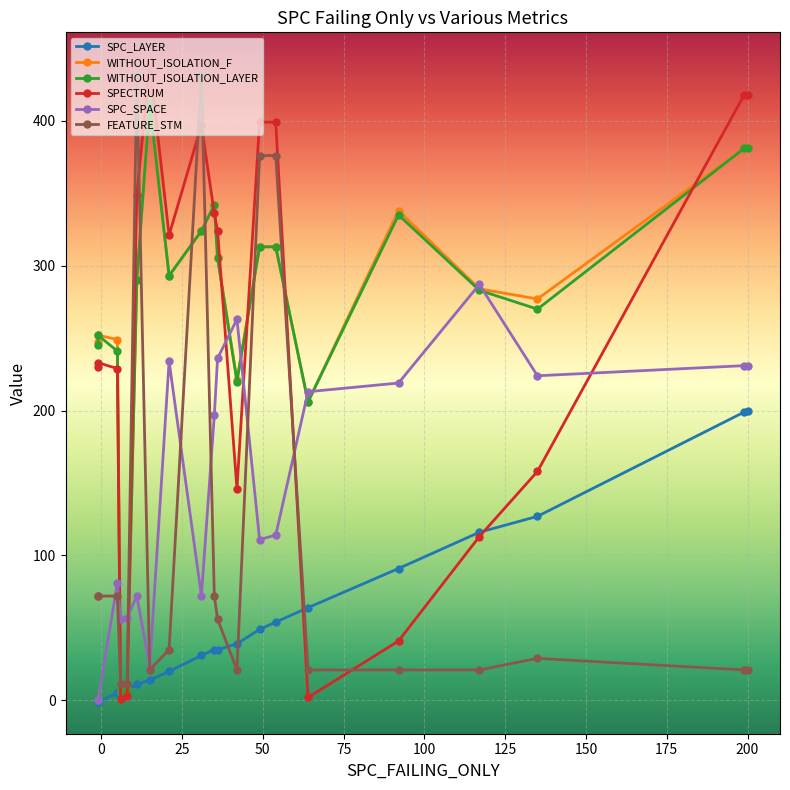

Which series has the largest total across all categories?

WITHOUT_ISOLATION_F